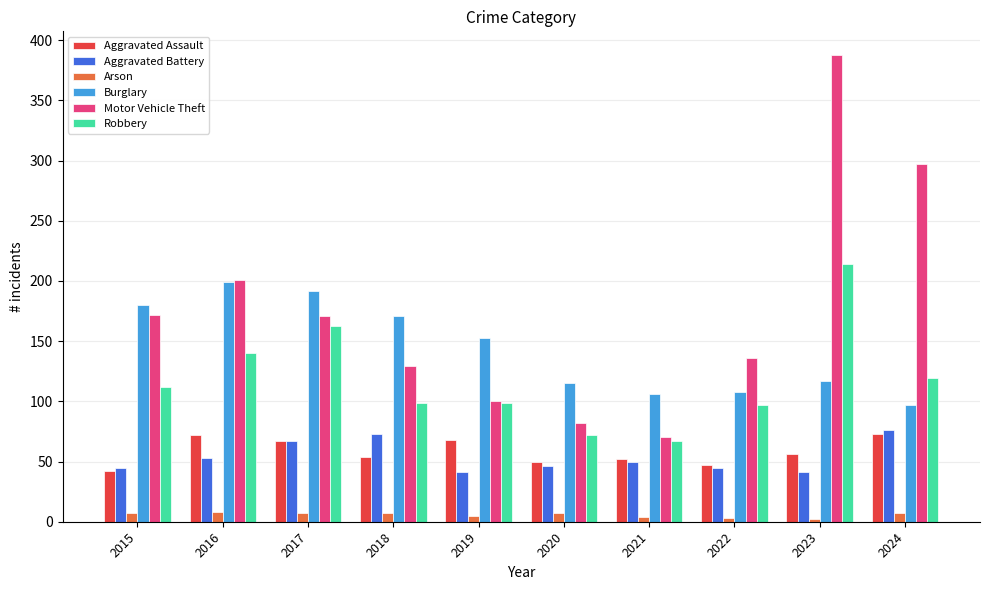

Which label corresponds to the largest value in the chart?

2023